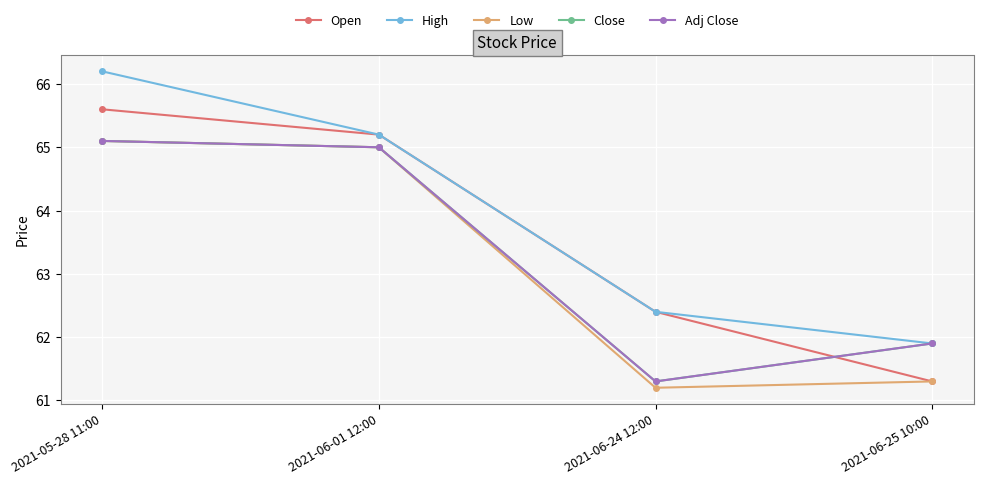

Between 2021-05-28 11:00 and 2021-06-25 10:00, which series saw the biggest shift?

Open